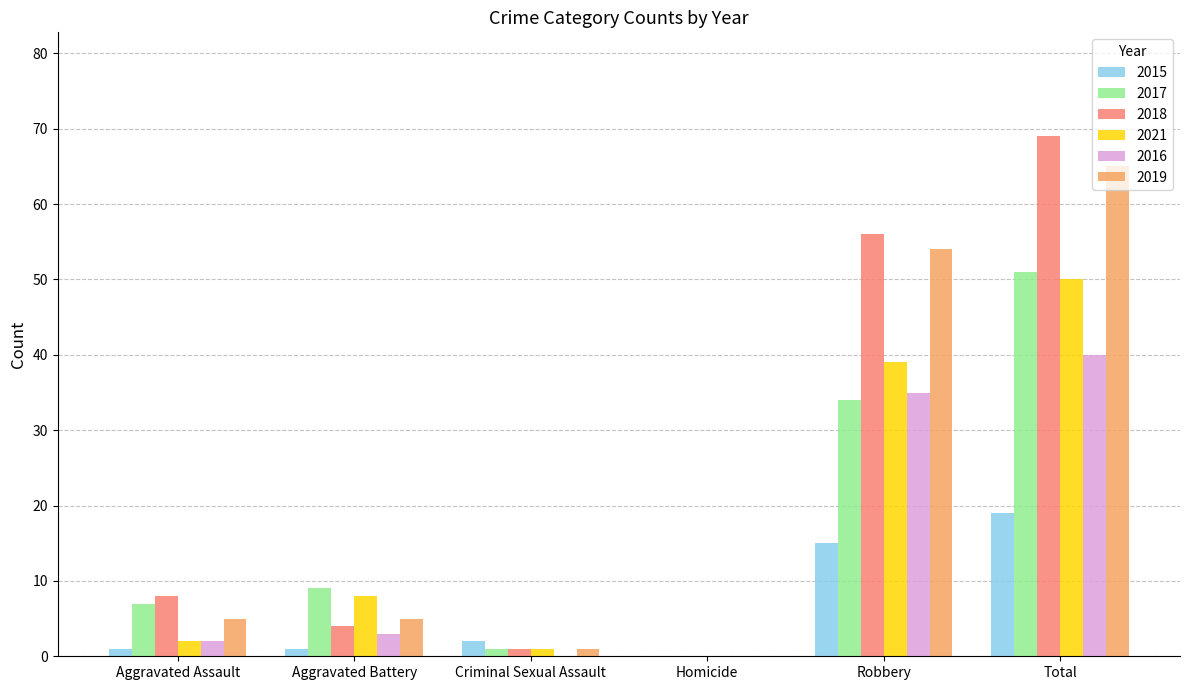

What is the difference between the 2015 values at Robbery and Criminal Sexual Assault?

13